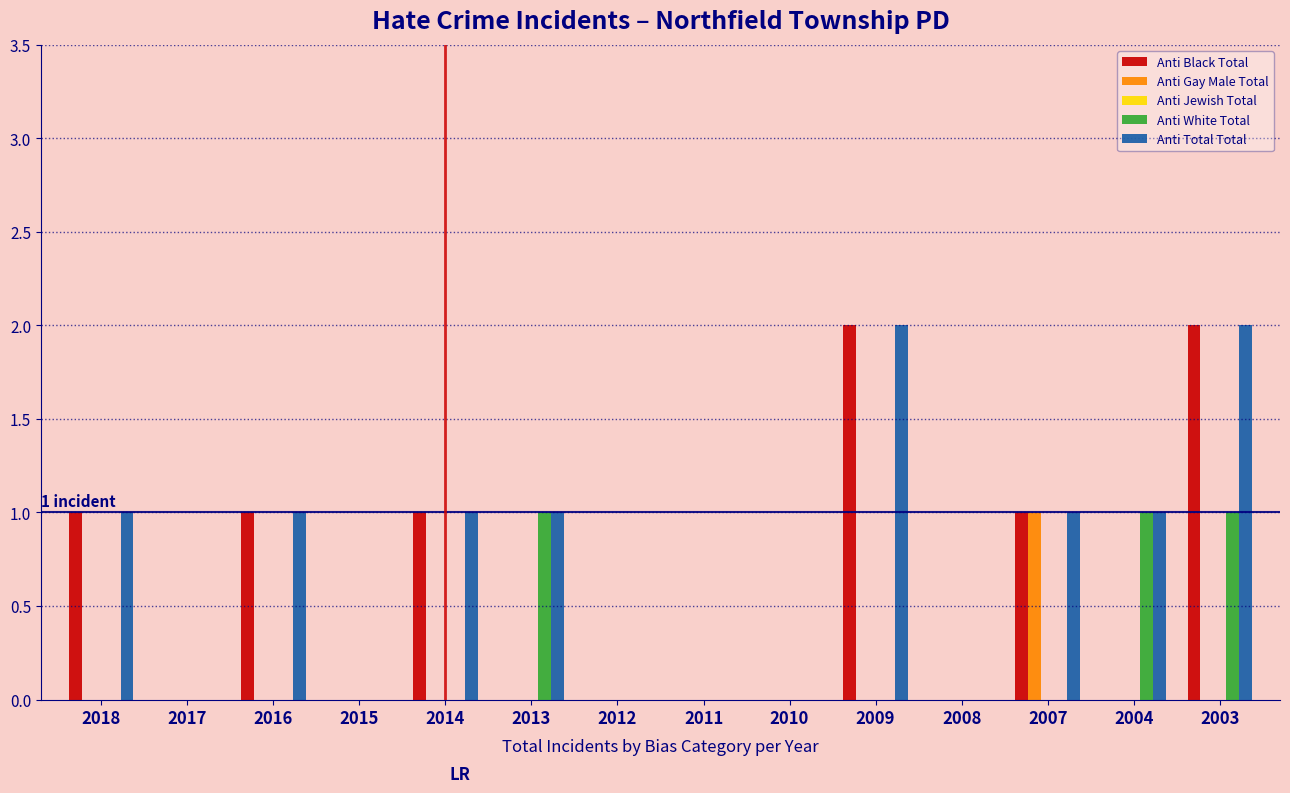

What is the sum of all Anti White Total values?

3